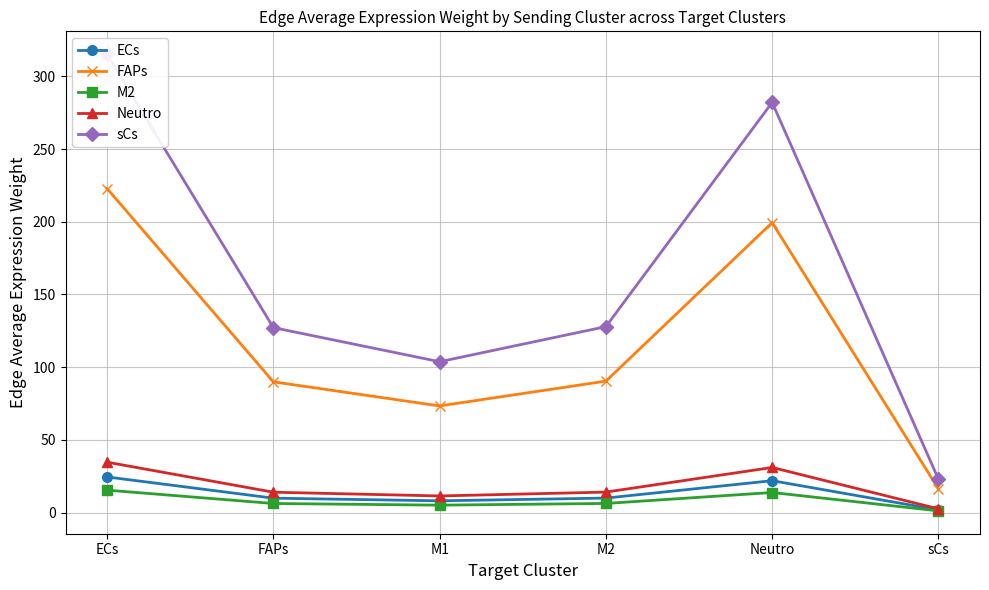

Which has a higher value, FAPs or sCs?

FAPs